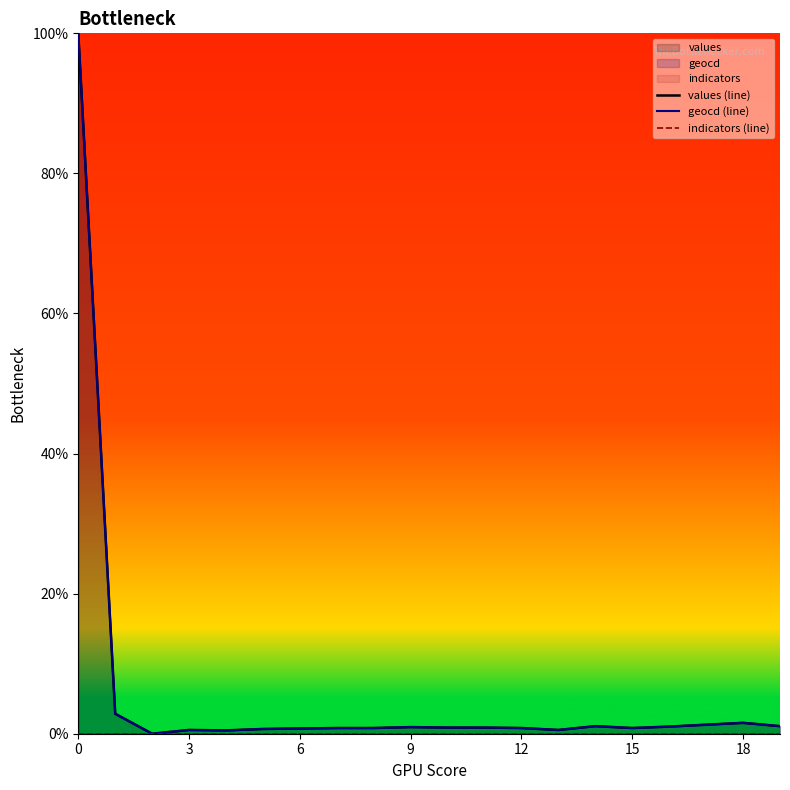

What is the difference between the maximum and minimum values in the values (line) series?

100.0